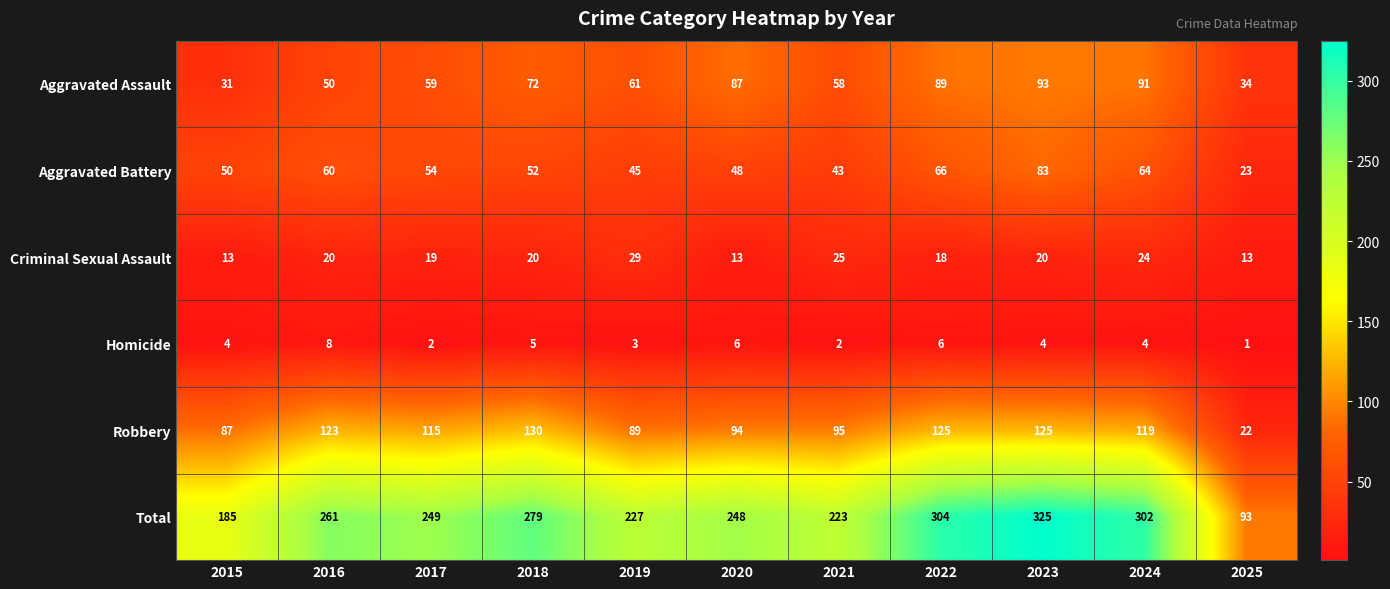

What is the average value of the Robbery series?

102